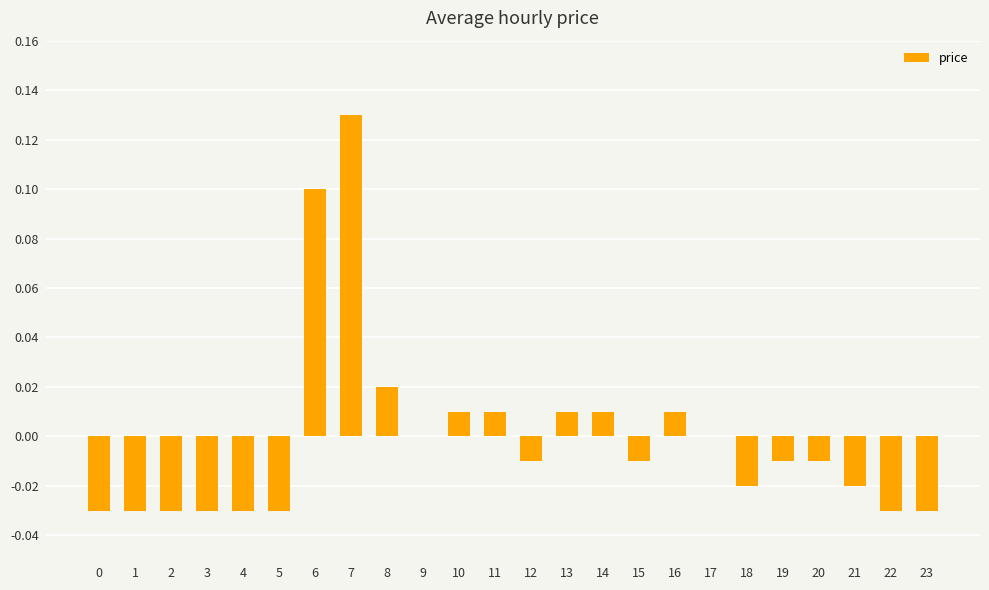

At which category does the chart reach its peak across all series?

7